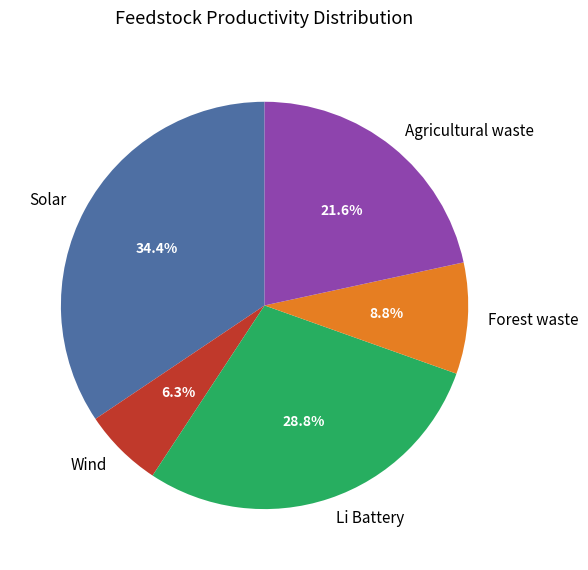

What percentage is the Li Battery slice, to the nearest percent?

29%